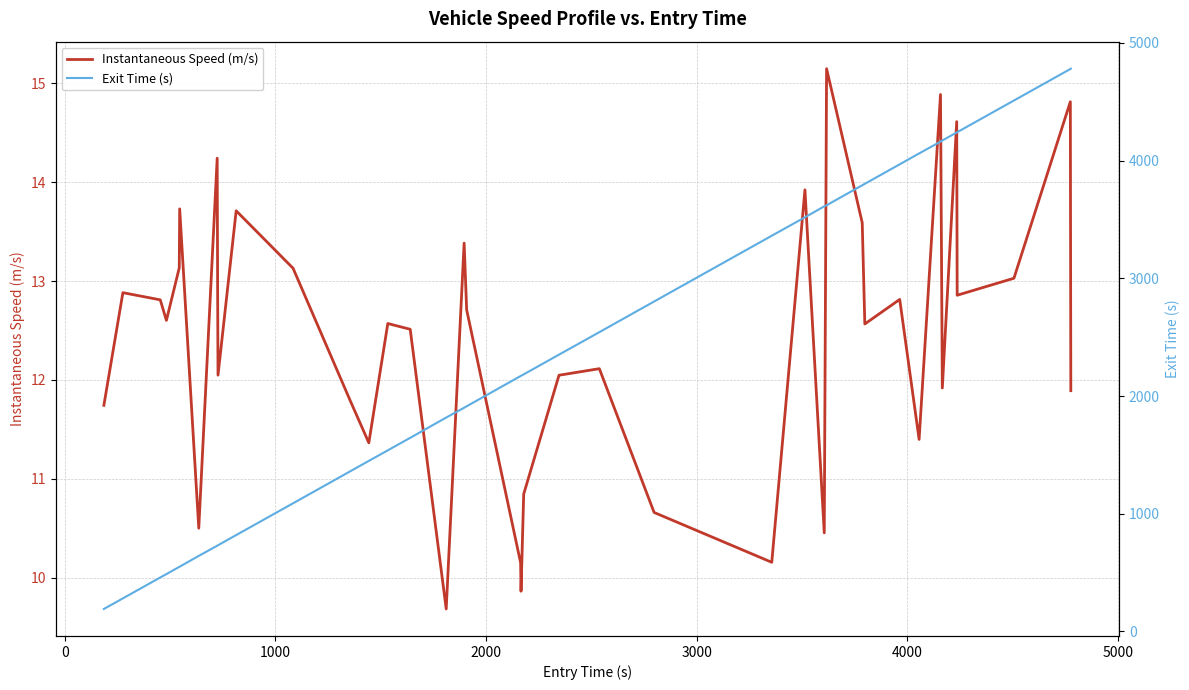

True or false: Instantaneous Speed (m/s) has more than 1 interior local peaks.

True